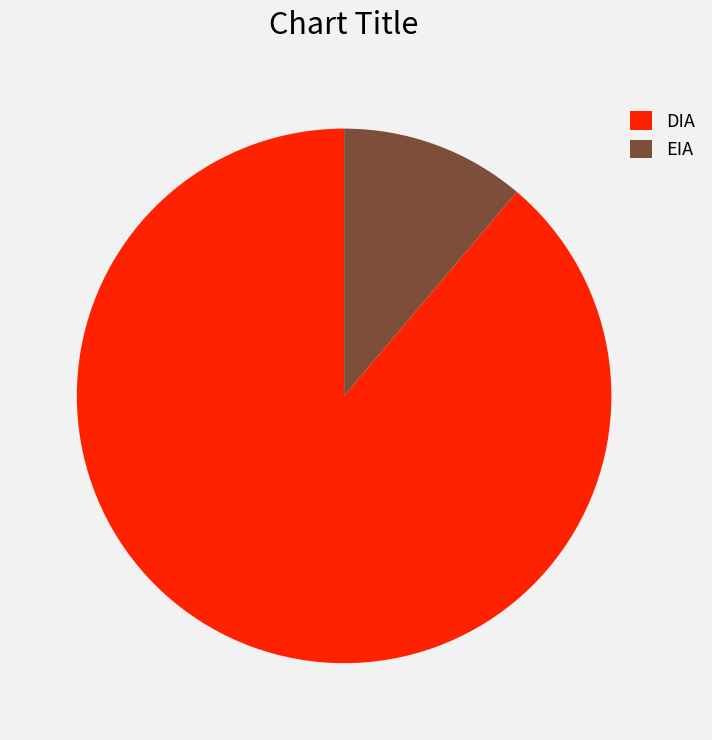

Do DIA and EIA together represent more than half of the pie?

Yes